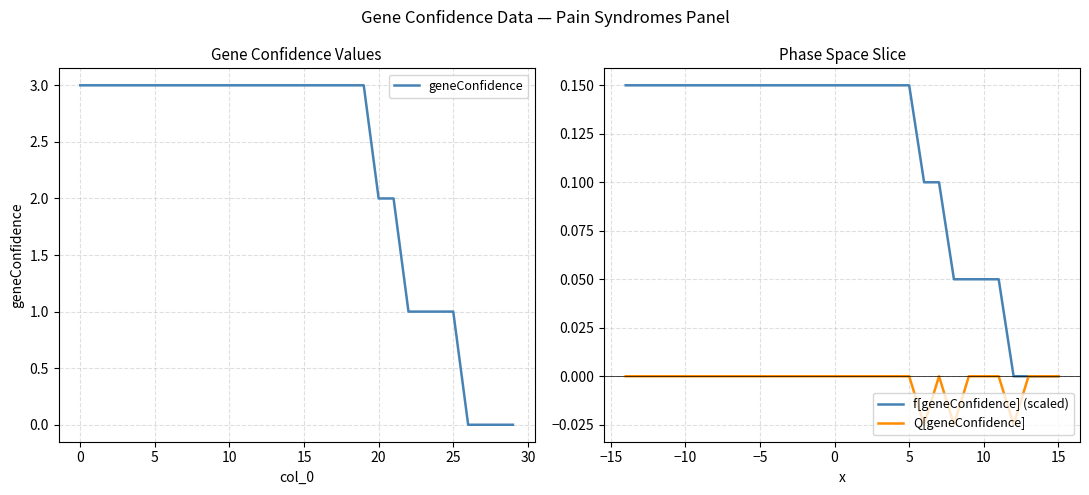

True or false: geneConfidence and Q[geneConfidence] intersect in this chart.

False